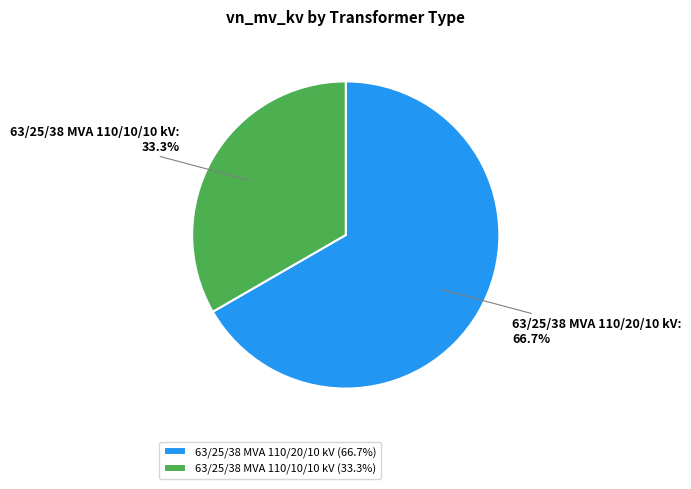

Is it true that 63/25/38 MVA 110/10/10 kV is 46% of the pie?

False